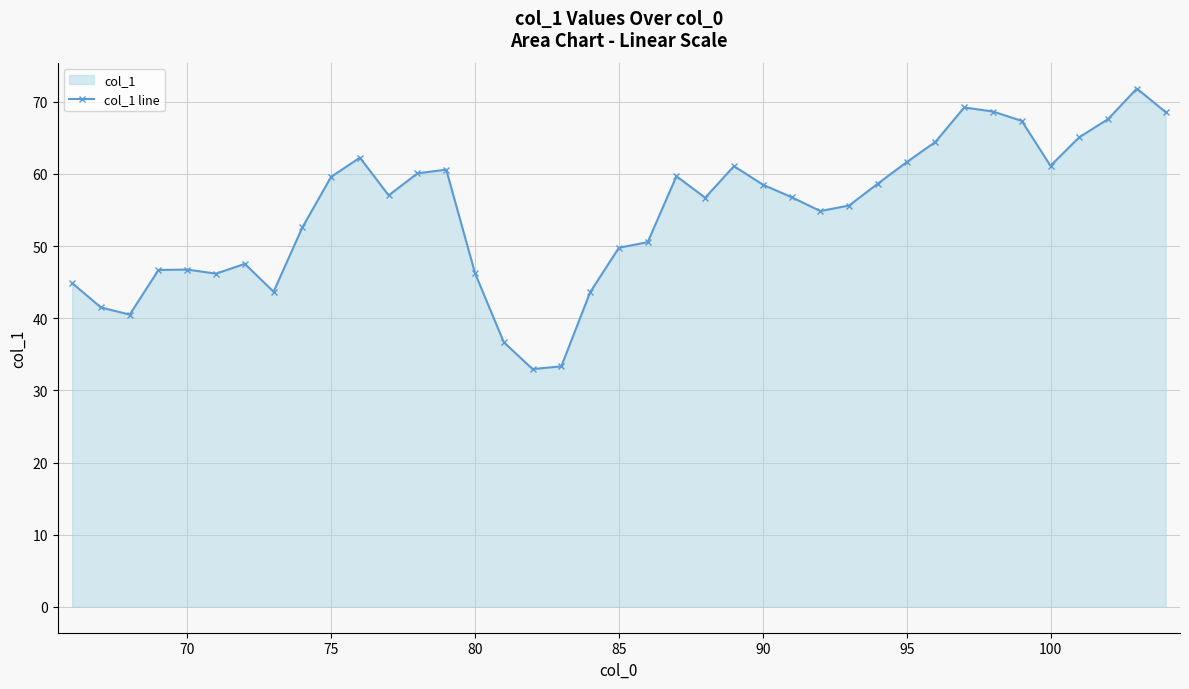

True or false: the data shows 61.6 at 95.

True